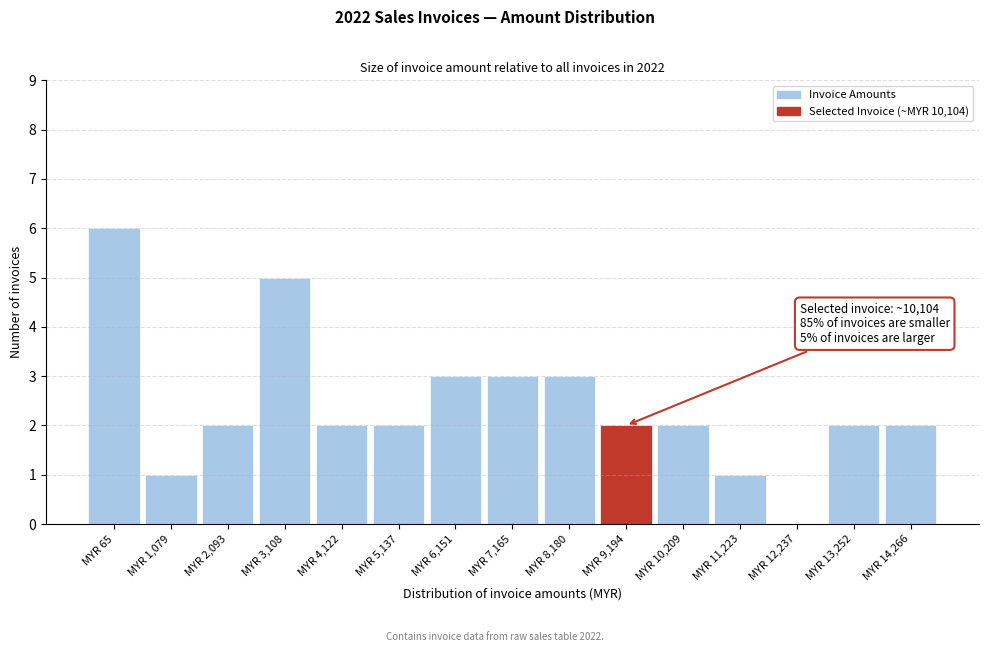

Reading left to right, list all the values displayed in this chart.

MYR 65=6	MYR 1,079=1	MYR 2,093=2	MYR 3,108=5	MYR 4,122=2	MYR 5,137=2	MYR 6,151=3	MYR 7,165=3	MYR 8,180=3	MYR 9,194=2	MYR 10,209=2	MYR 11,223=1	MYR 12,237=0	MYR 13,252=2	MYR 14,266=2